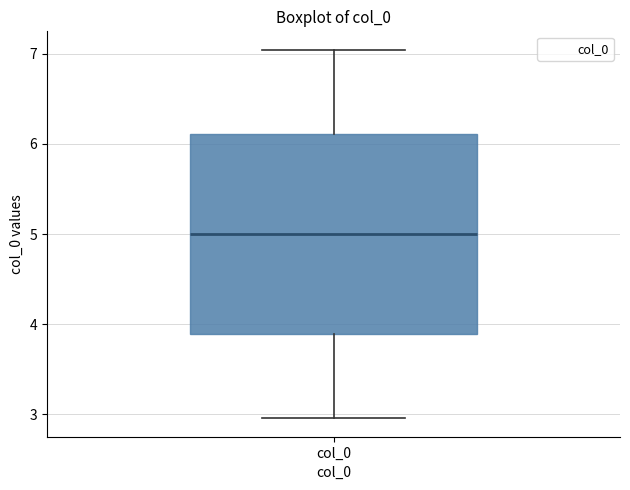

Transcribe this box plot: give where the median line is, the range the box spans, and where the two whiskers end, as read against the y-axis. The values are not printed on the chart, so give them approximately, as read against the axis.

median 5.0, box 3.9 to 6.1, whiskers 3.0 to 7.0